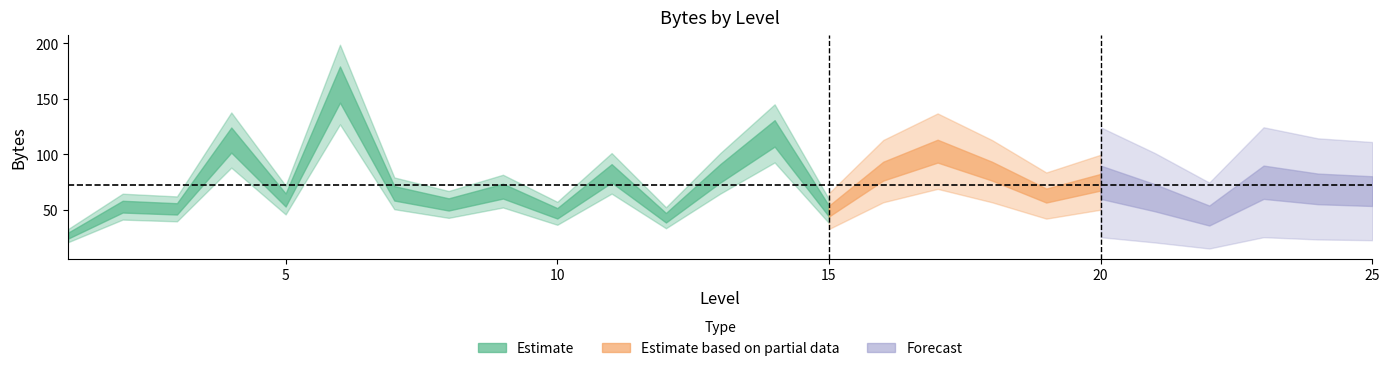

What is the smallest value displayed?

27